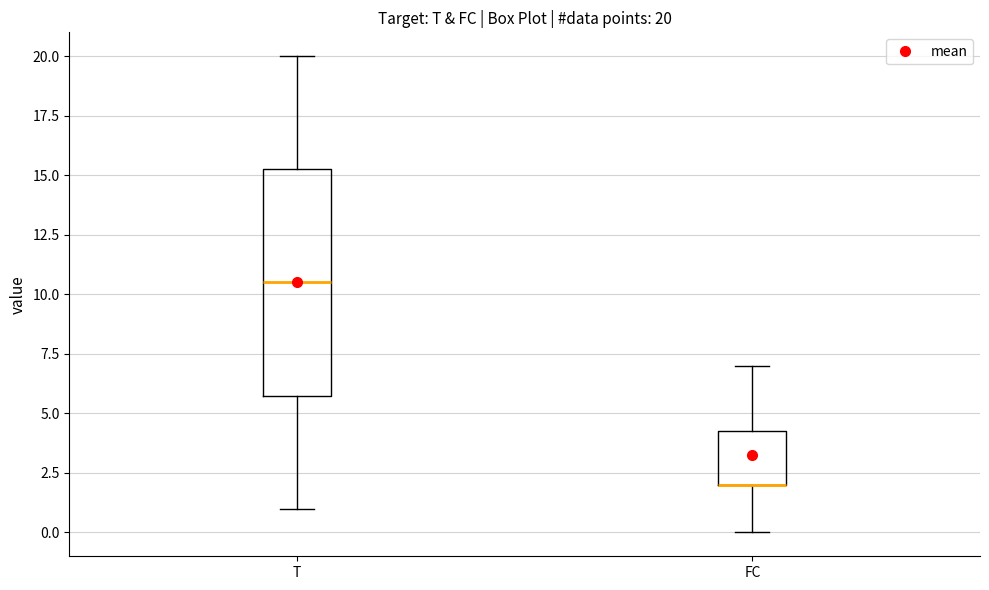

Comparing the boxes themselves (not the whiskers), which one is the tallest?

T